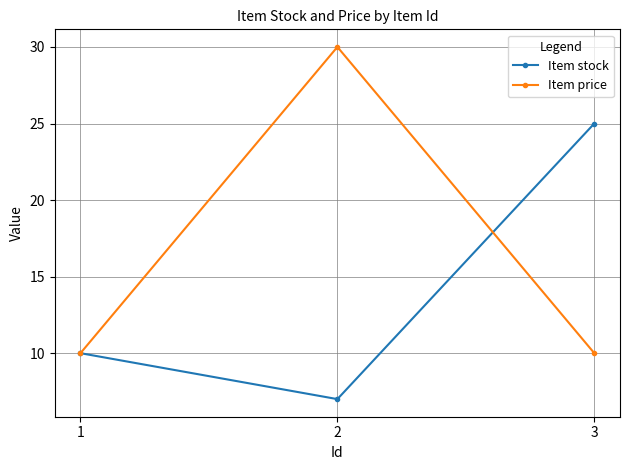

What is the value of the Item price point at the 2nd from the left?

30